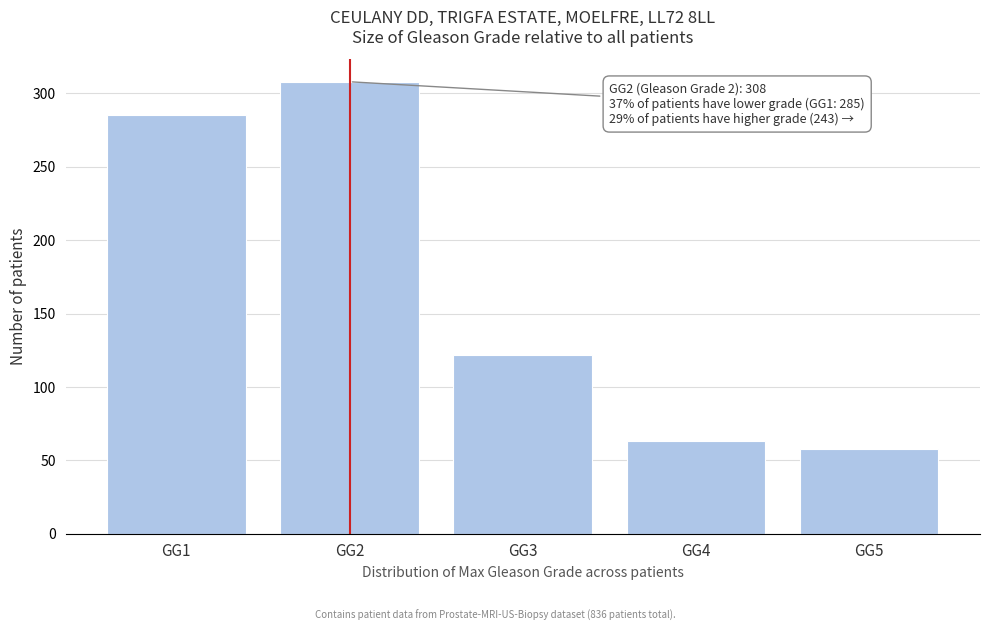

Reading left to right, list all the values displayed in this chart.

GG1=285	GG2=308	GG3=122	GG4=63	GG5=58